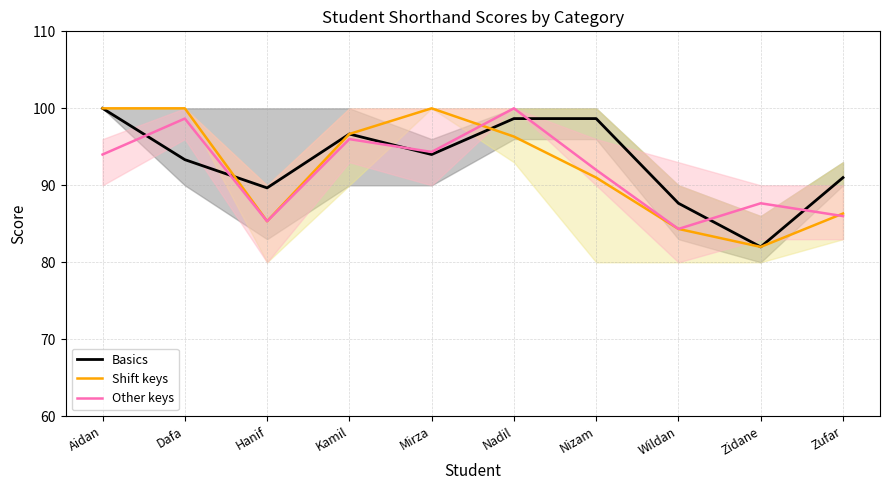

What is the sum of all Basics values?

931.7